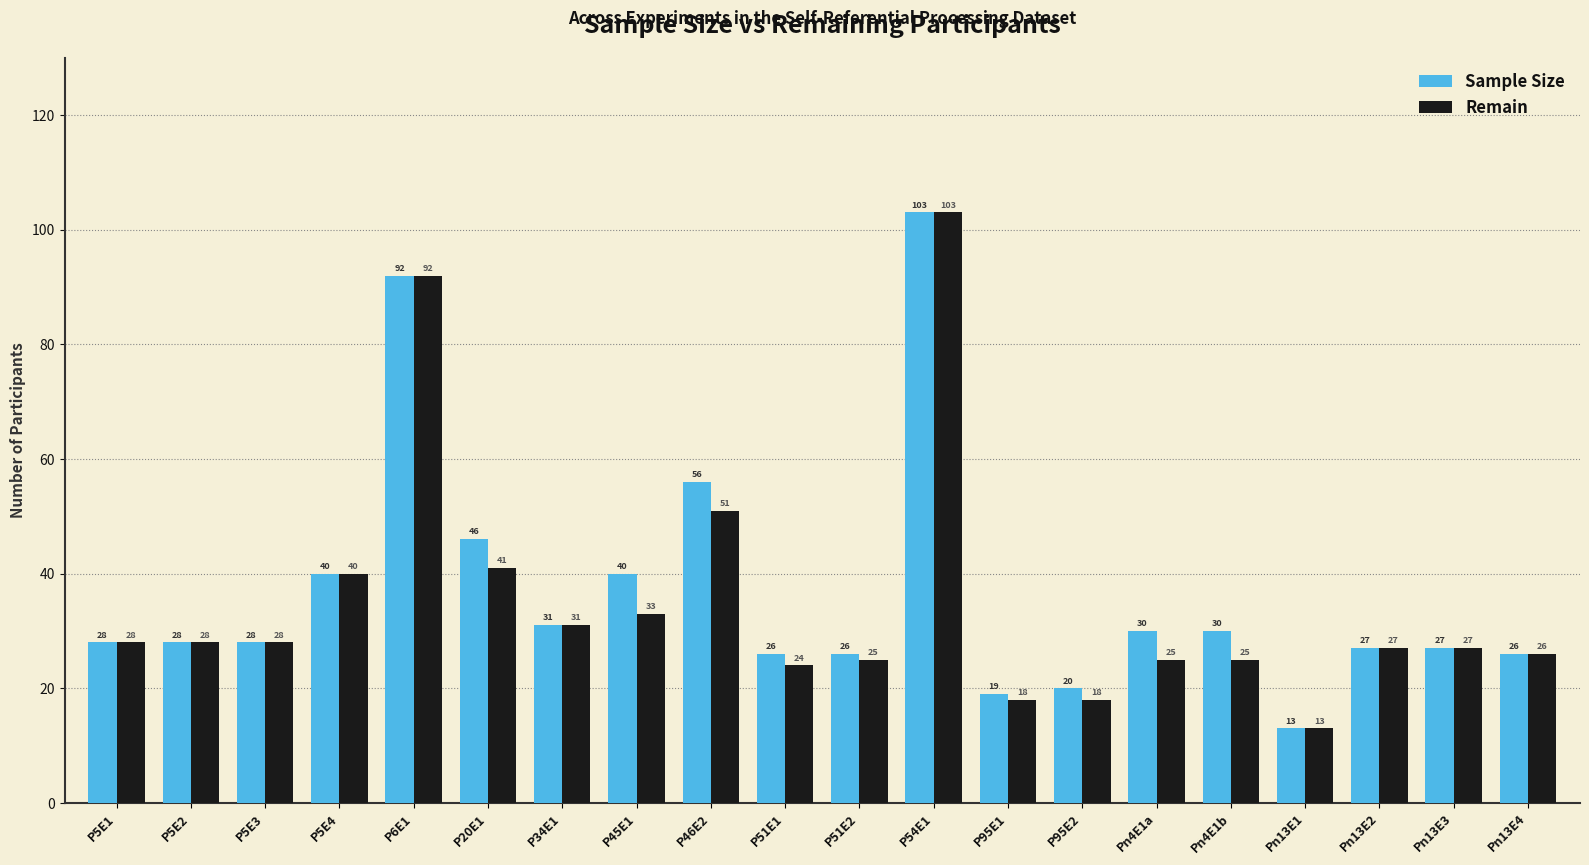

What is the label of the 7th bar from the left?

P34E1